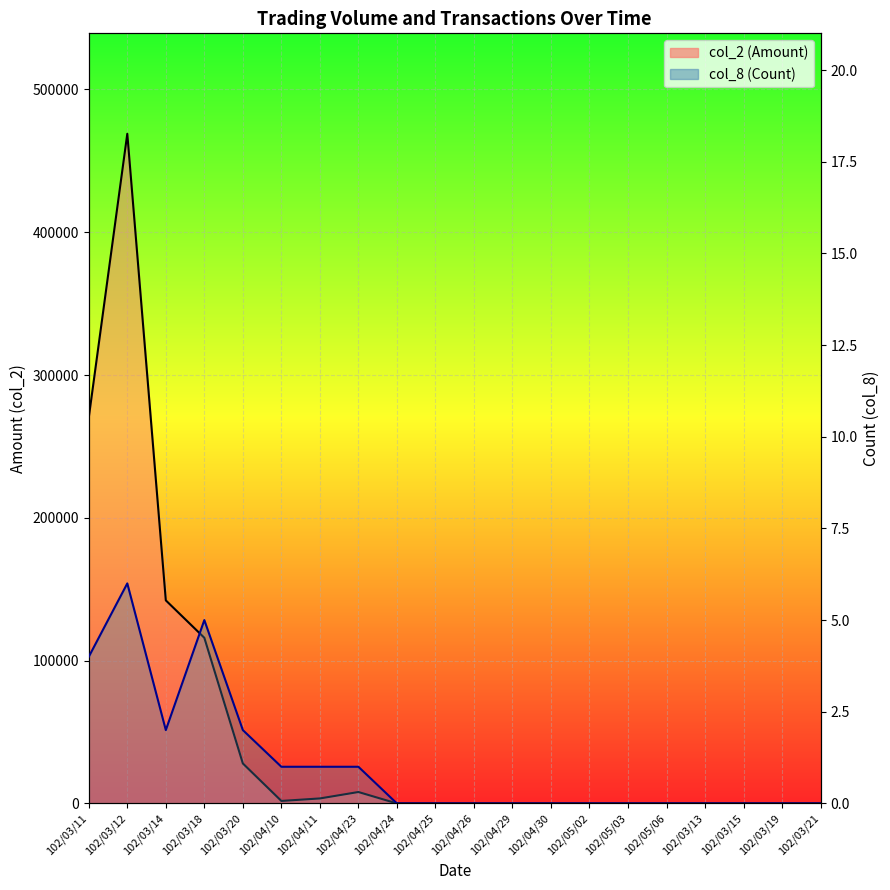

True or false: col_8 (Count) line has a value of 0 at 102/05/02.

True